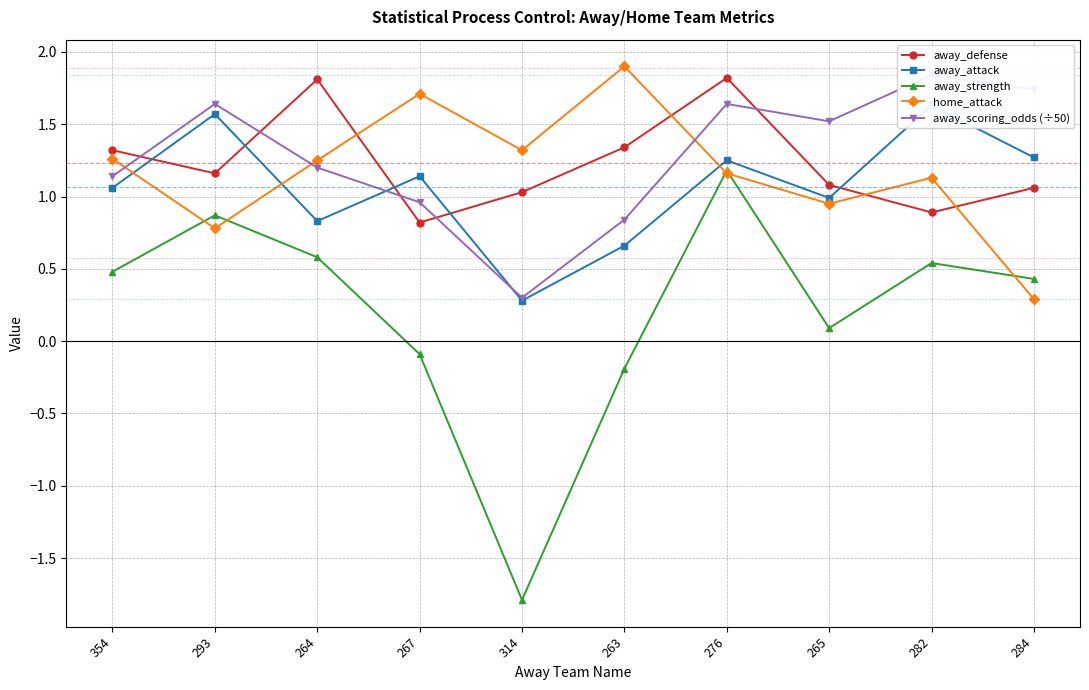

What is the smallest value displayed?

-1.8